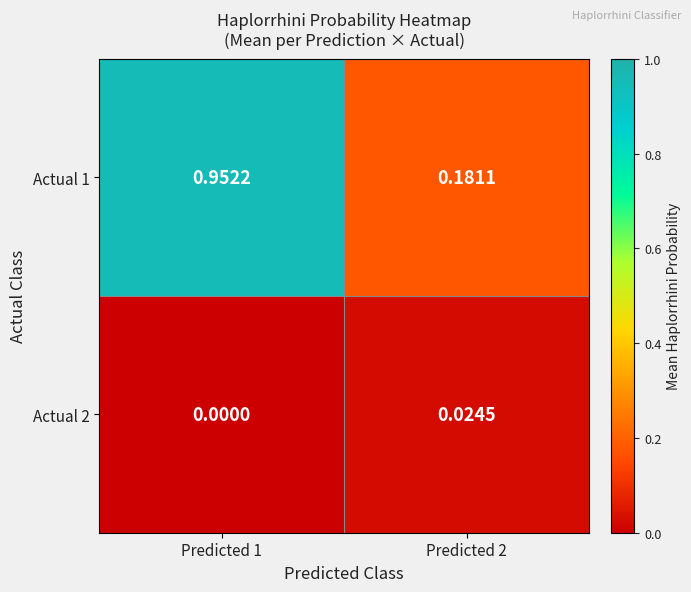

Is the value of Actual 1 at Predicted 2 greater than the value of Actual 2 at Predicted 1?

Yes